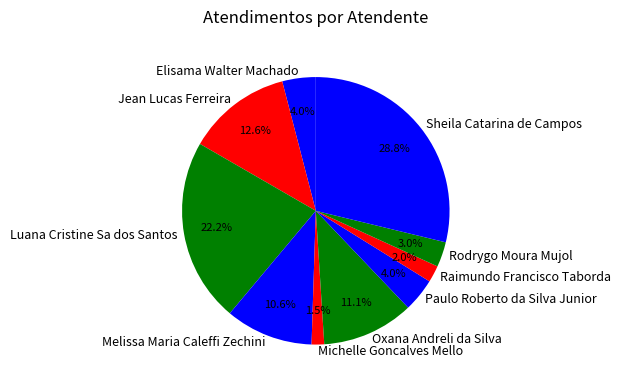

To the nearest percent, what portion does Melissa Maria Caleffi Zechini represent?

11%